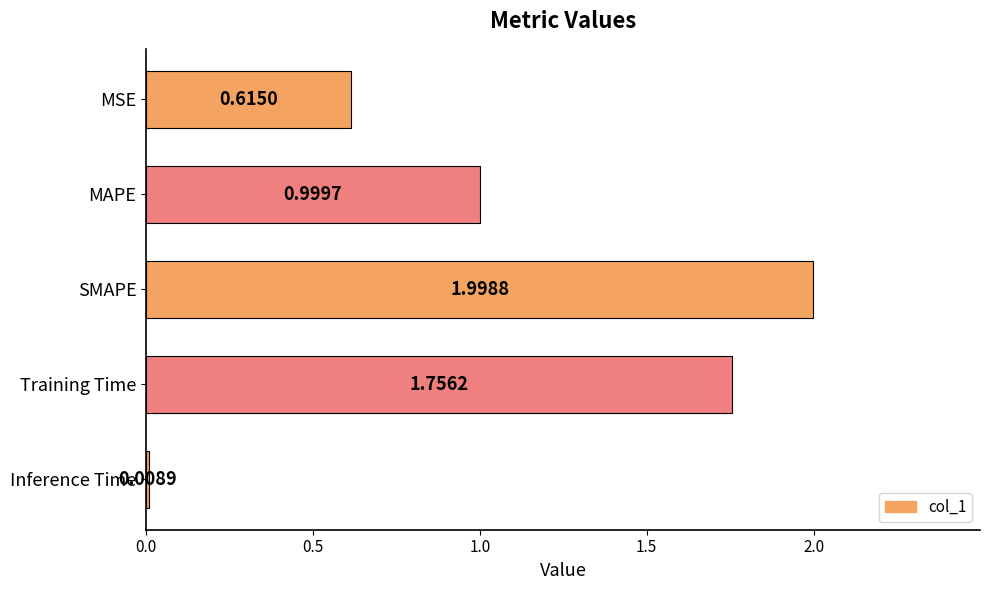

What is the difference between the maximum and minimum values?

2.0